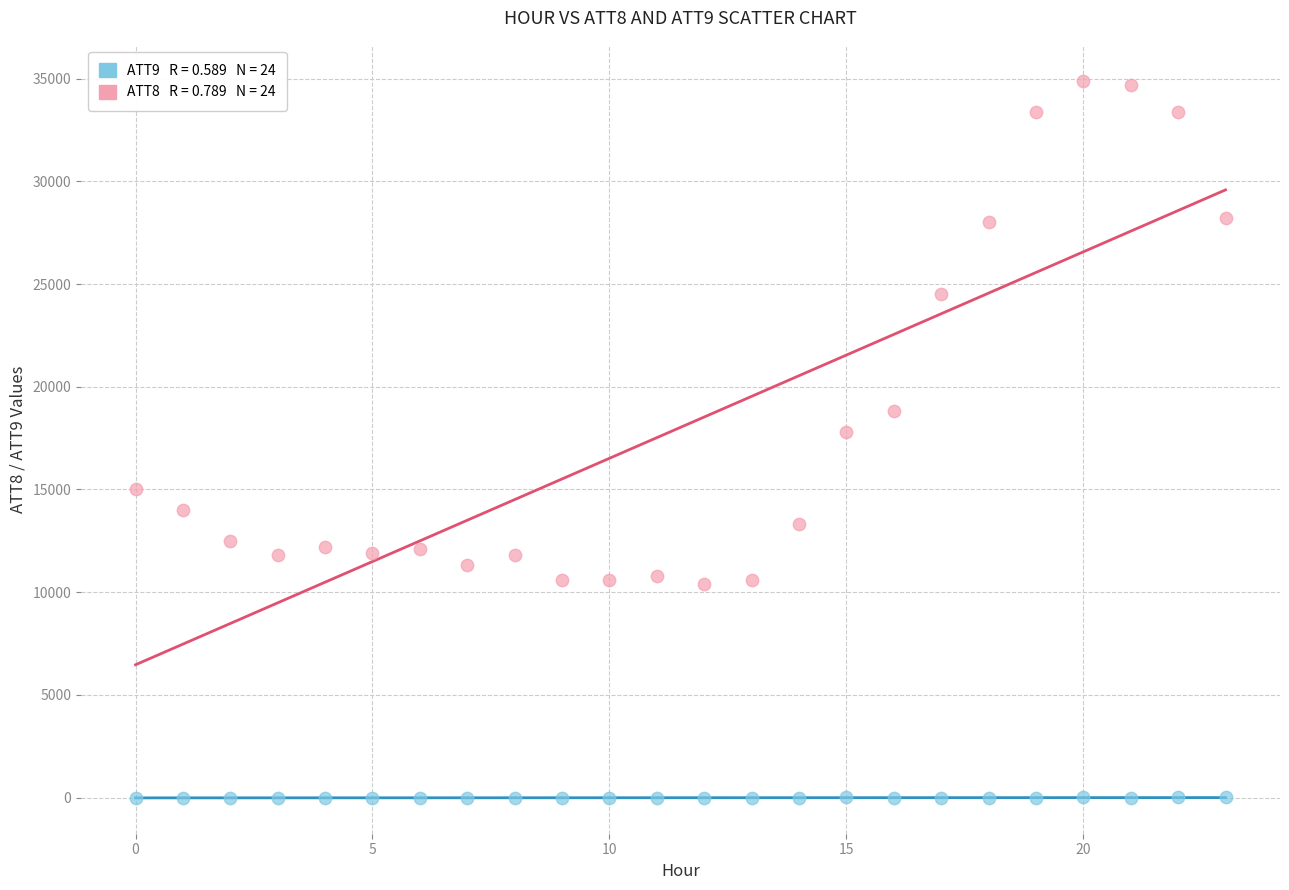

Across all data points, what is the range of Y values (max minus min)?

34910.0